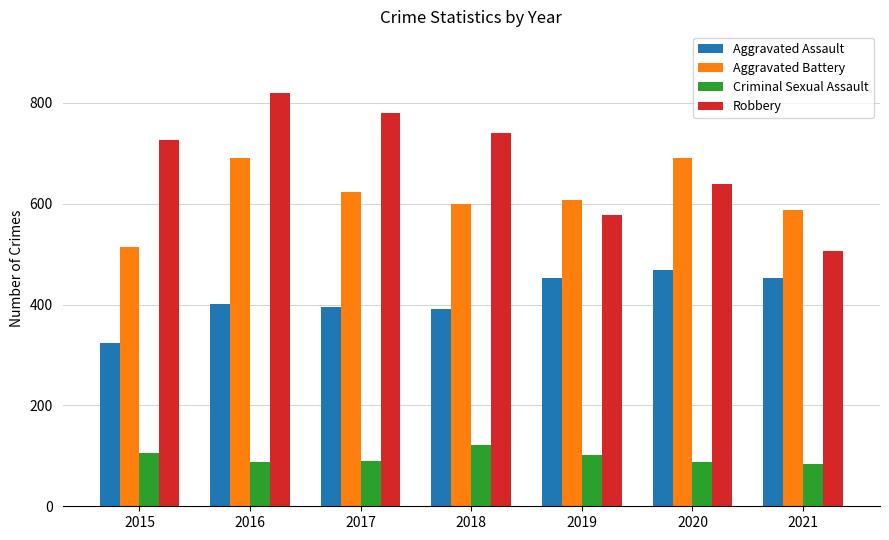

Which series has the largest total across all categories?

Robbery